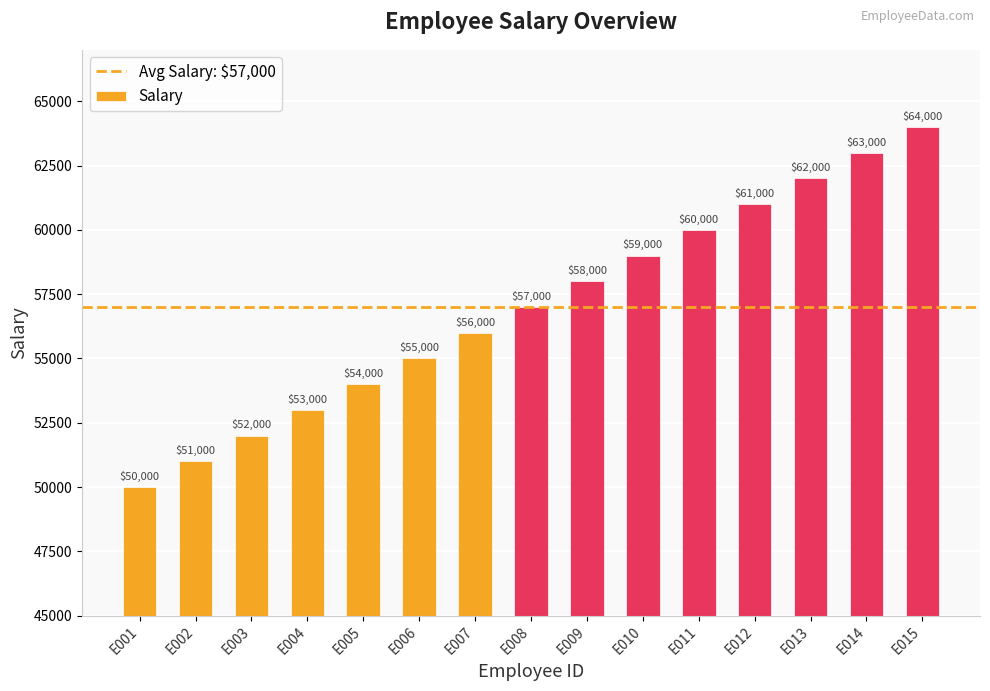

Between E007 and E008, which is larger?

E008